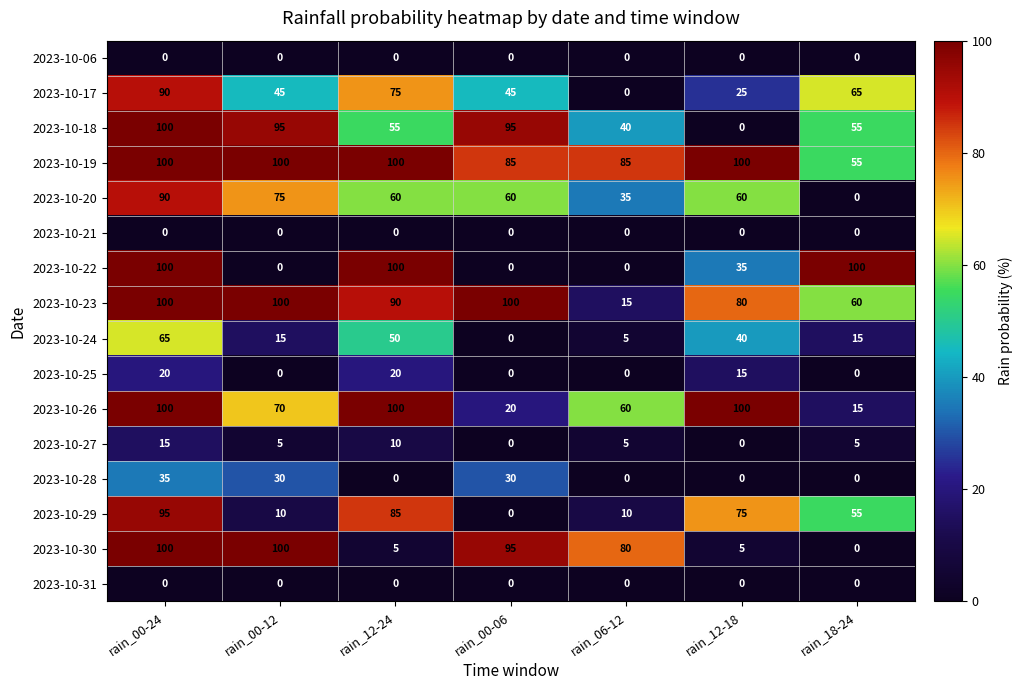

Which series changed the most between rain_00-24 and rain_00-12?

2023-10-22